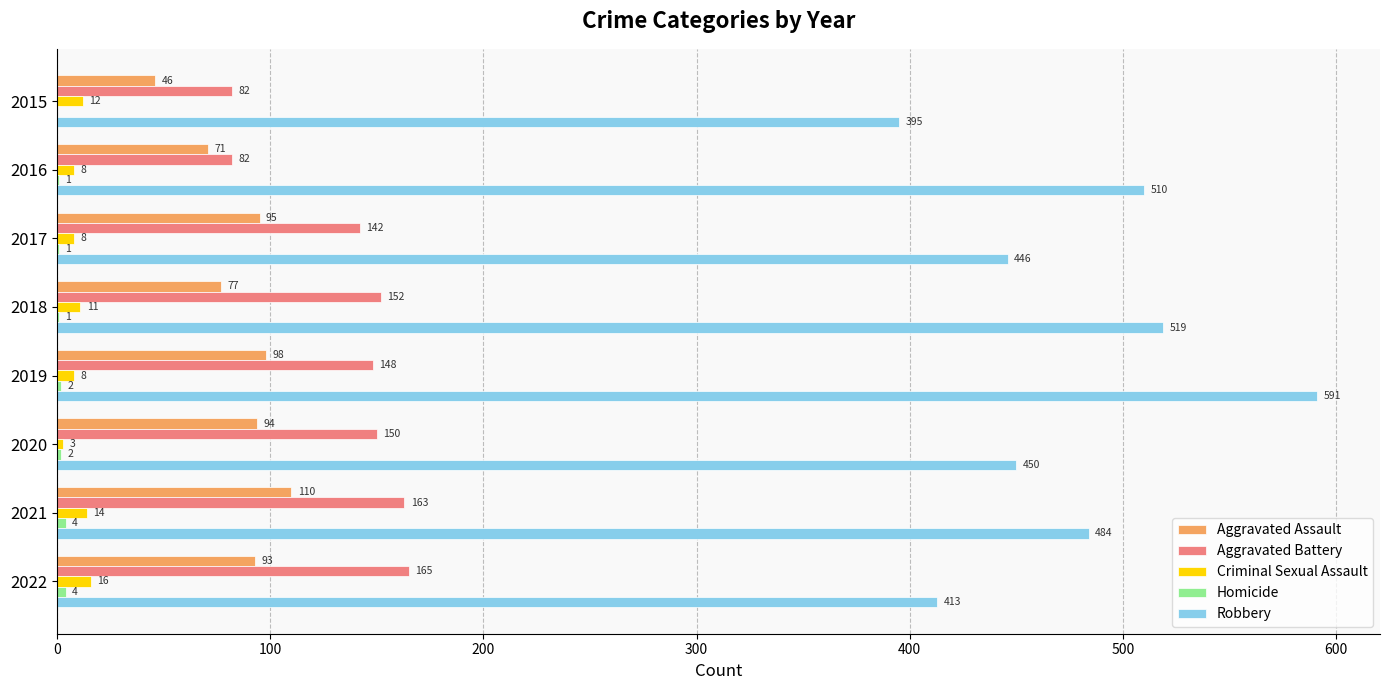

True or false: Criminal Sexual Assault has a value of 8 at 2019.

True